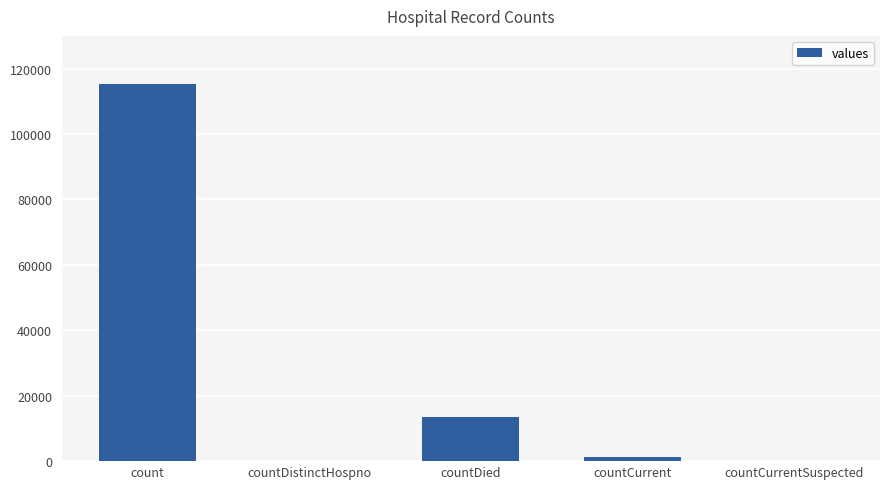

Are the bars horizontal?

No